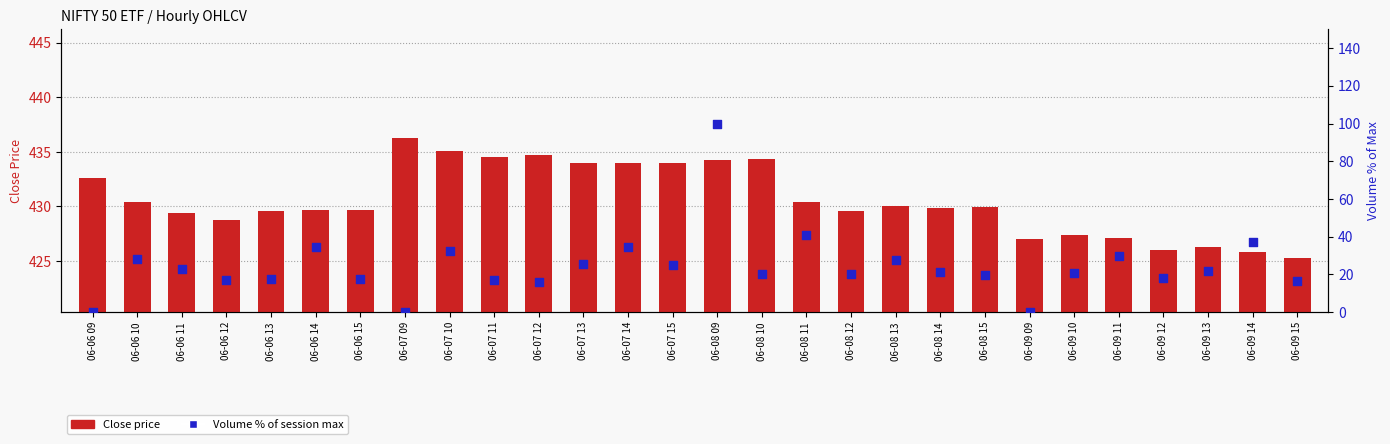

Which series reaches the minimum Y coordinate?

Volume % of Max